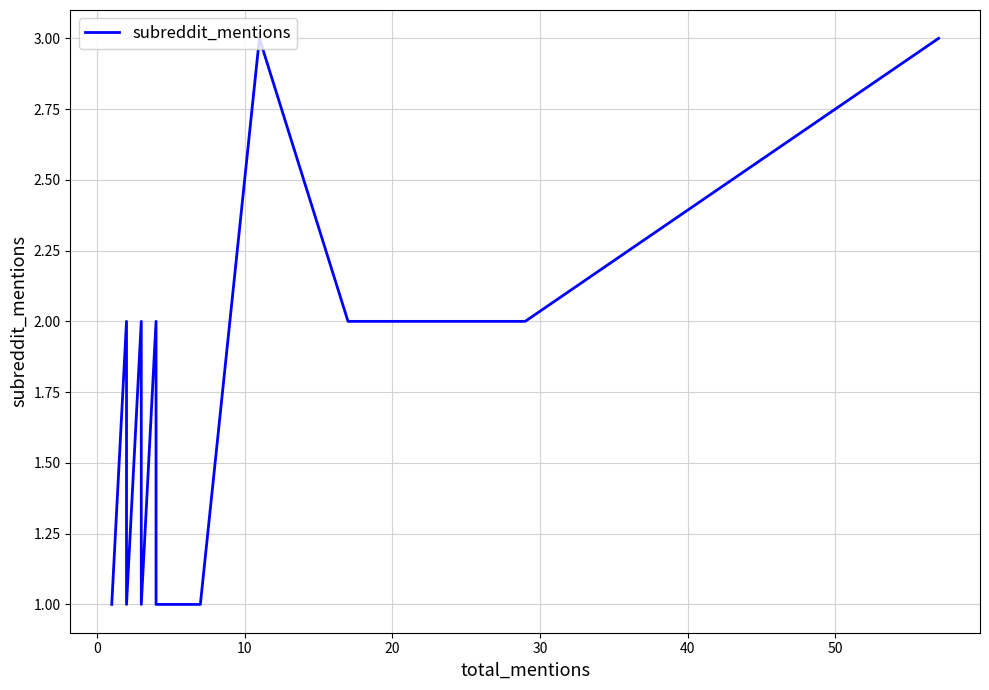

How many values are between 1 and 2?

18